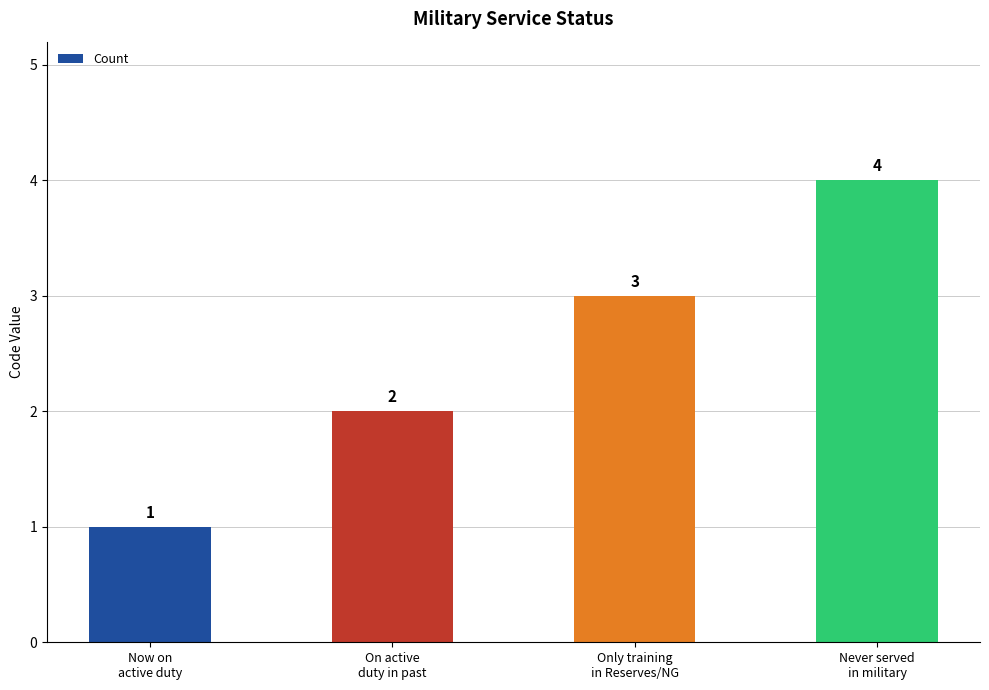

Reading left to right, extract all data points from this chart.

Now on
active duty=1	On active
duty in past=2	Only training
in Reserves/NG=3	Never served
in military=4